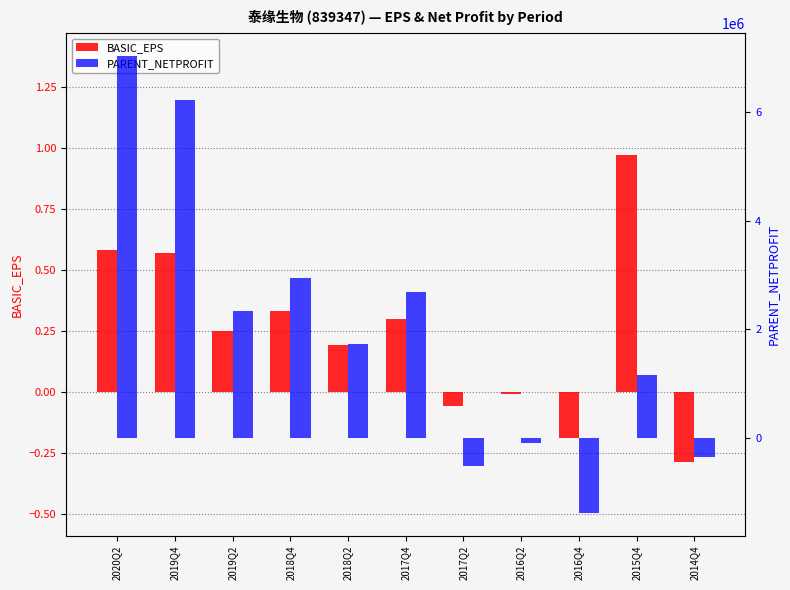

Is it true that BASIC_EPS equals 0.2 at 2019Q2?

False